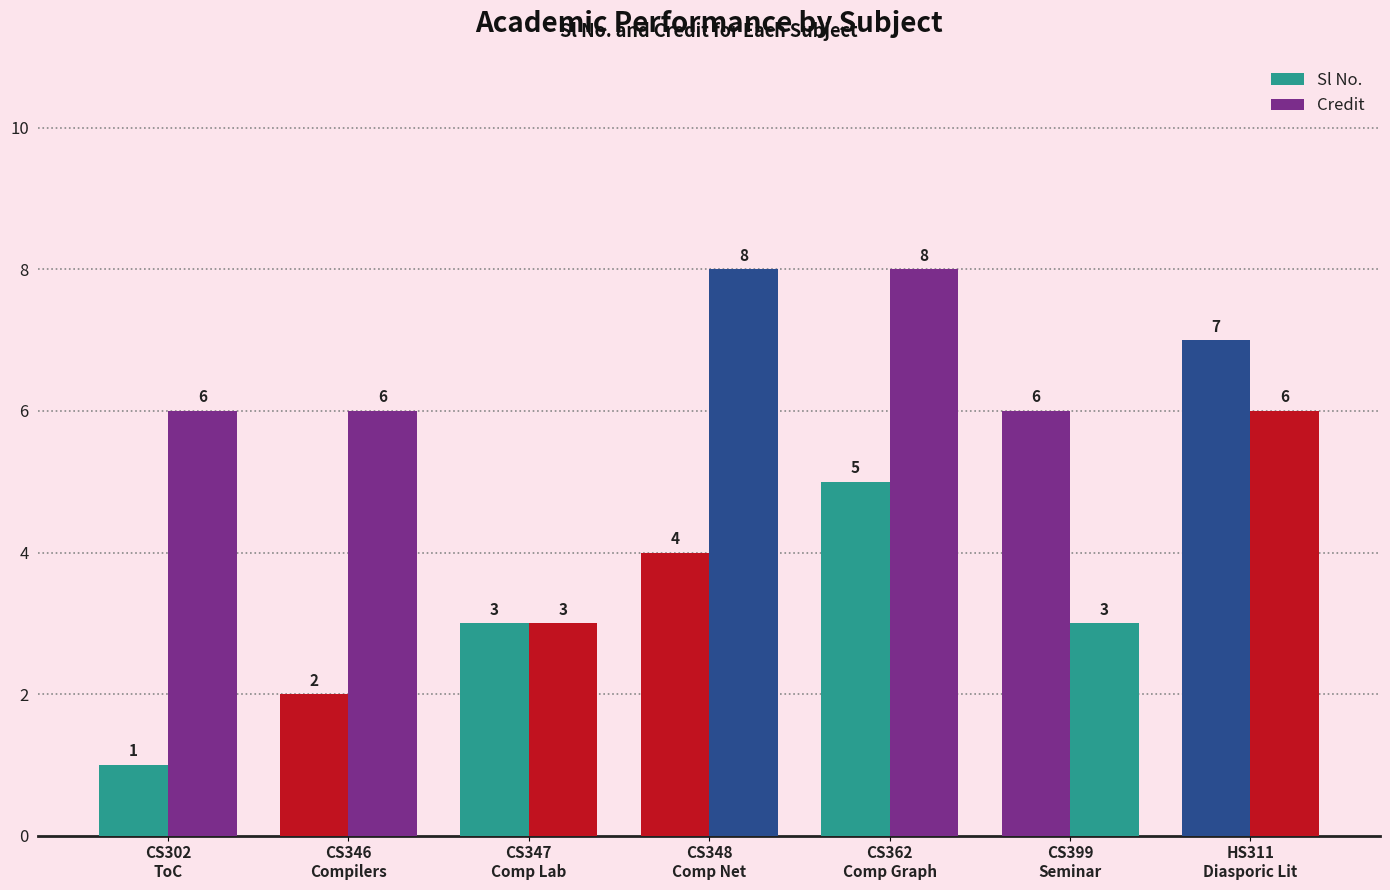

What is the minimum value shown in the chart?

1